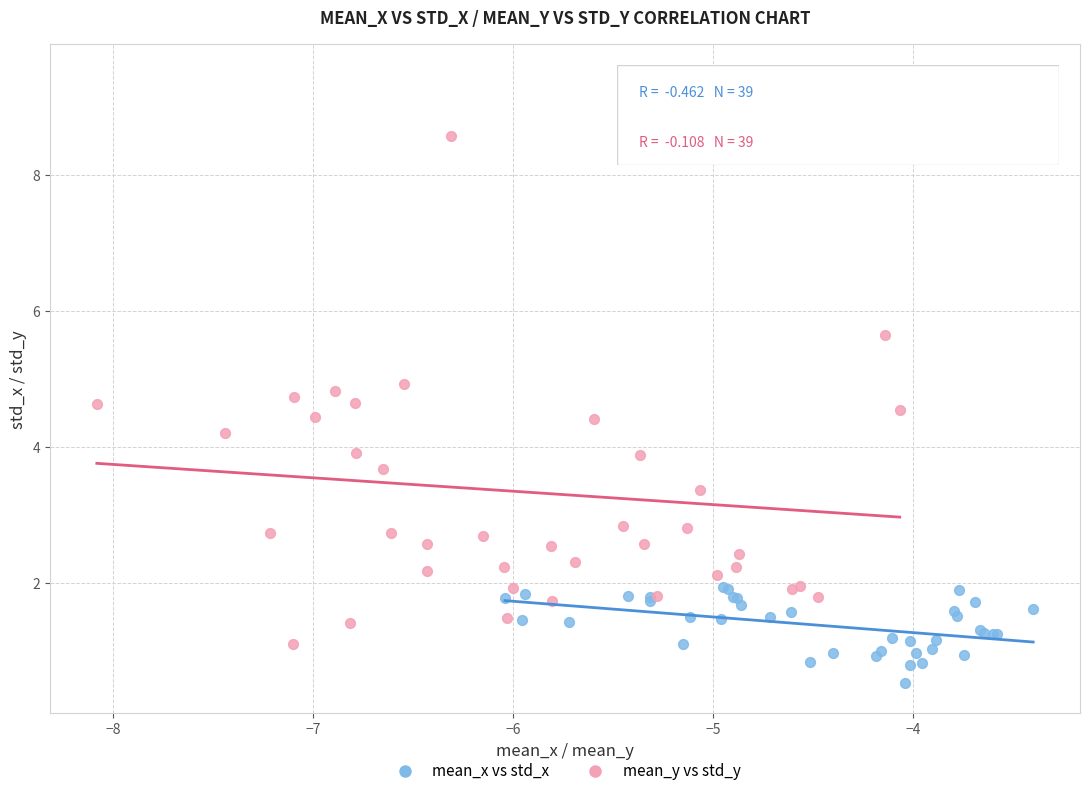

Which series has the widest spread of Y values?

mean_y vs std_y